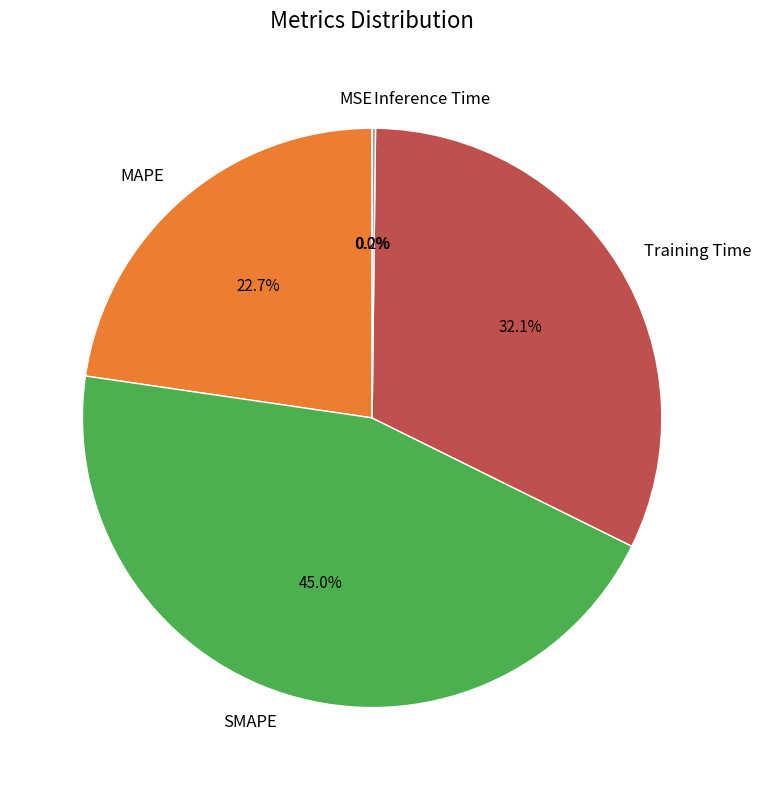

Does any single category account for the majority?

No